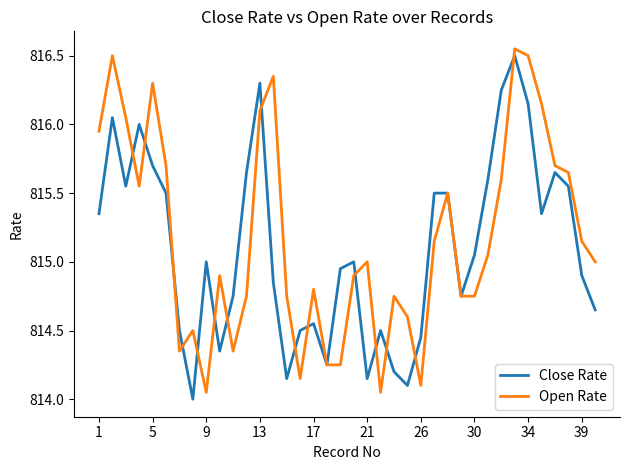

What is the minimum value for Open Rate?

814.0